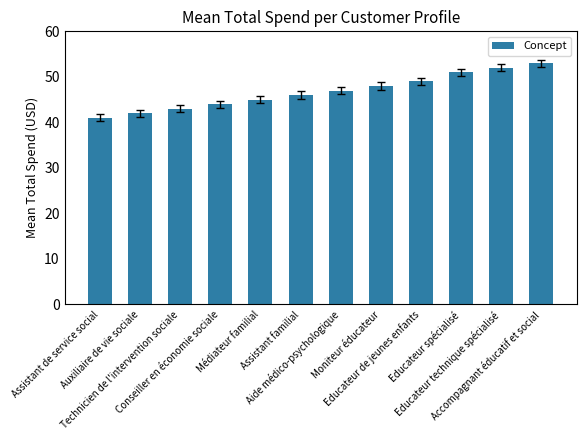

Approximately how many times larger is the value at Aide médico-psychologique compared to Moniteur éducateur?

1.0